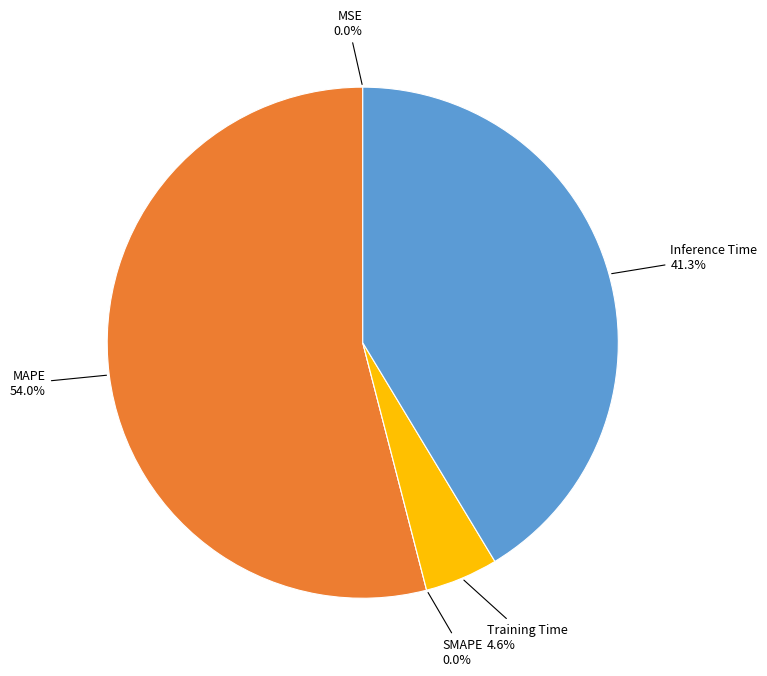

What percentage is the MAPE slice, to the nearest percent?

54%